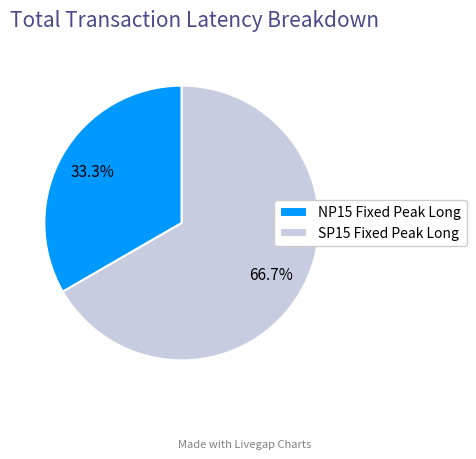

True or false: NP15 Fixed Peak Long accounts for 25% of the total.

False